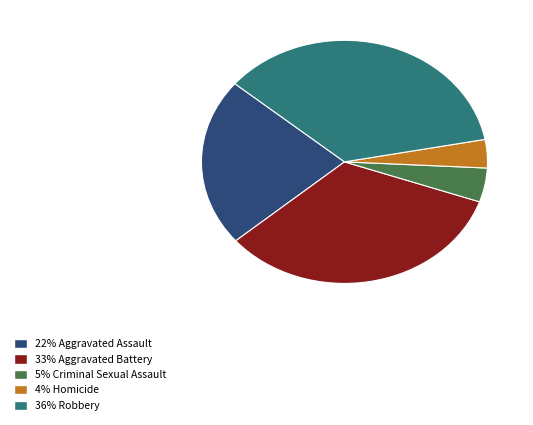

Is there a majority slice in this chart?

No